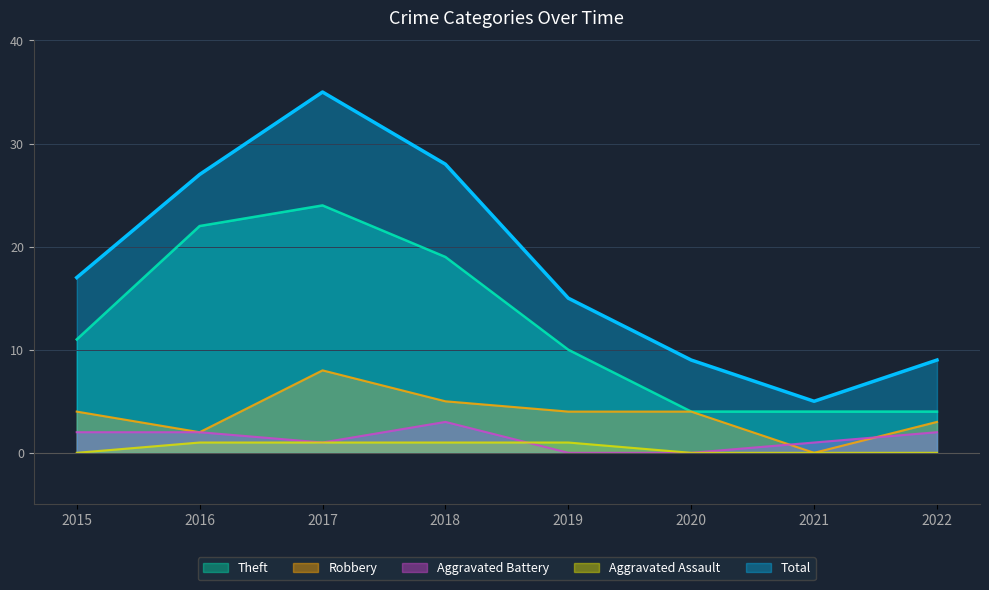

How many lines are shown in the chart?

5